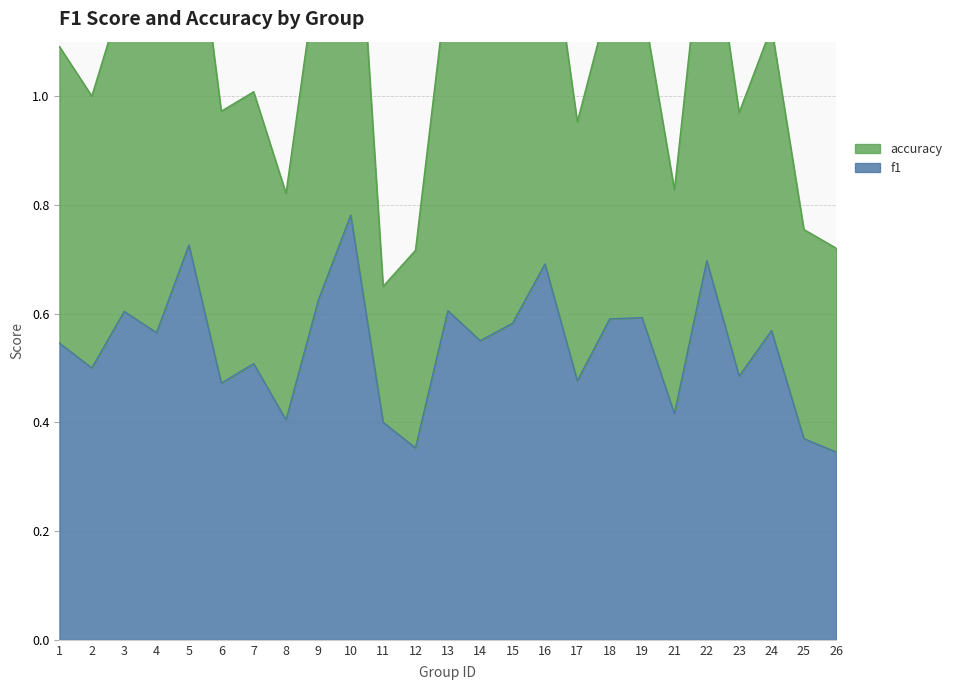

Between 4 and 18, which series saw the biggest shift?

accuracy